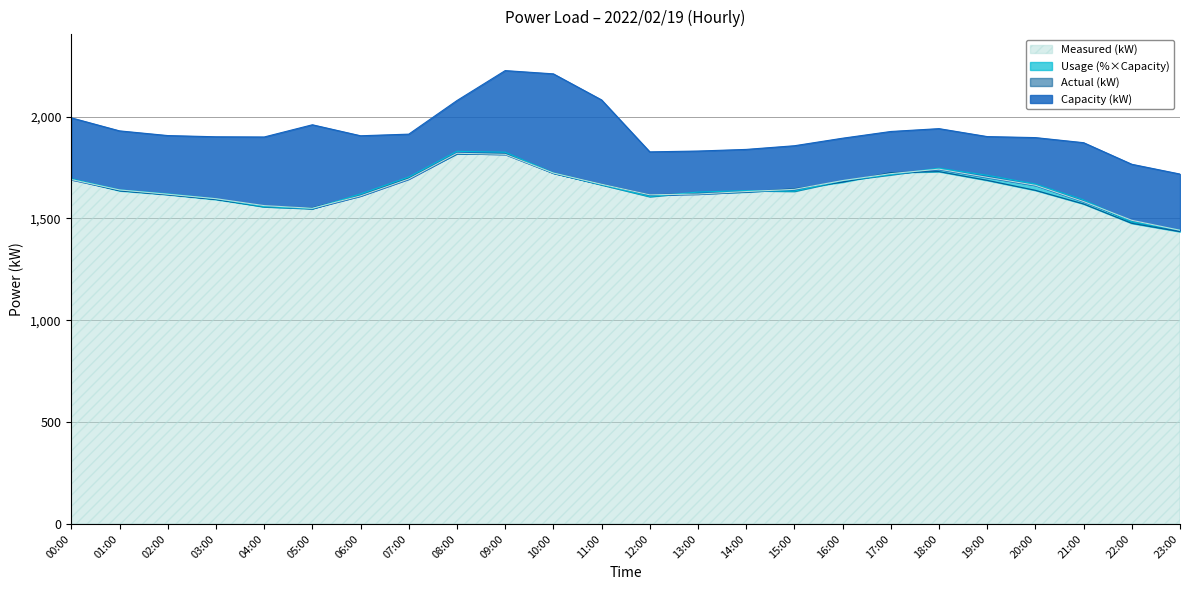

Between 20:00 and 02:00, which is larger?

20:00